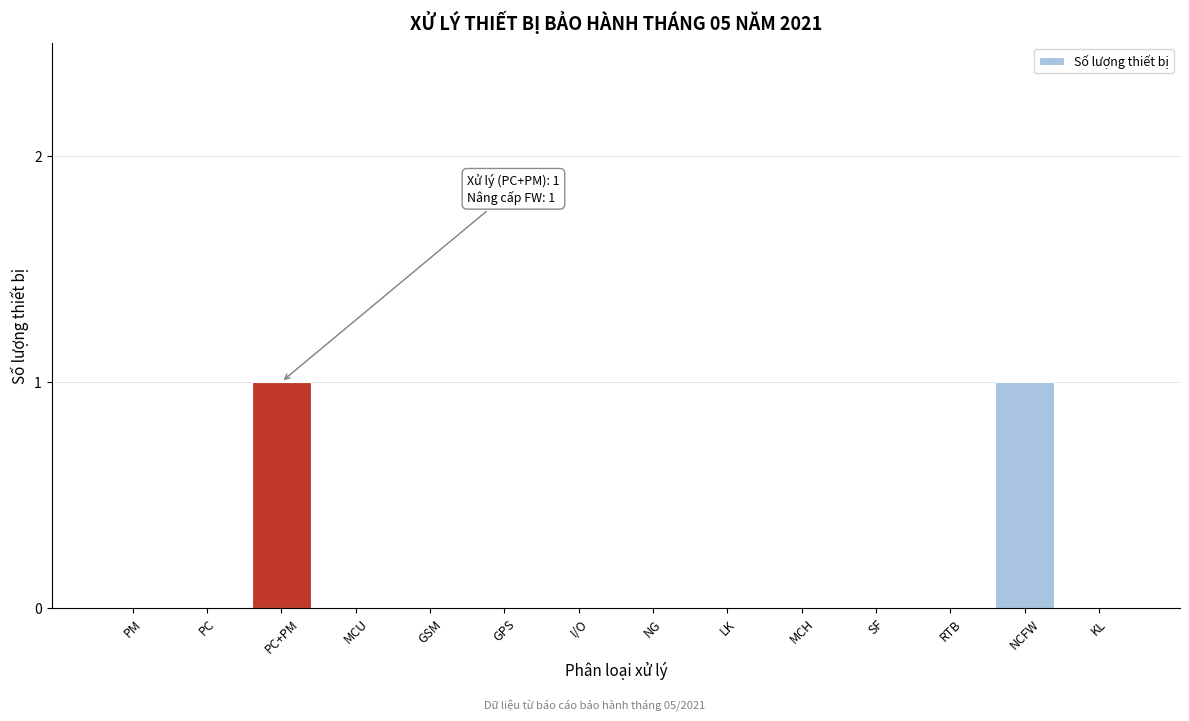

Reading left to right, extract all data points from this chart.

PM=0	PC=0	PC+PM=1	MCU=0	GSM=0	GPS=0	I/O=0	NG=0	LK=0	MCH=0	SF=0	RTB=0	NCFW=1	KL=0